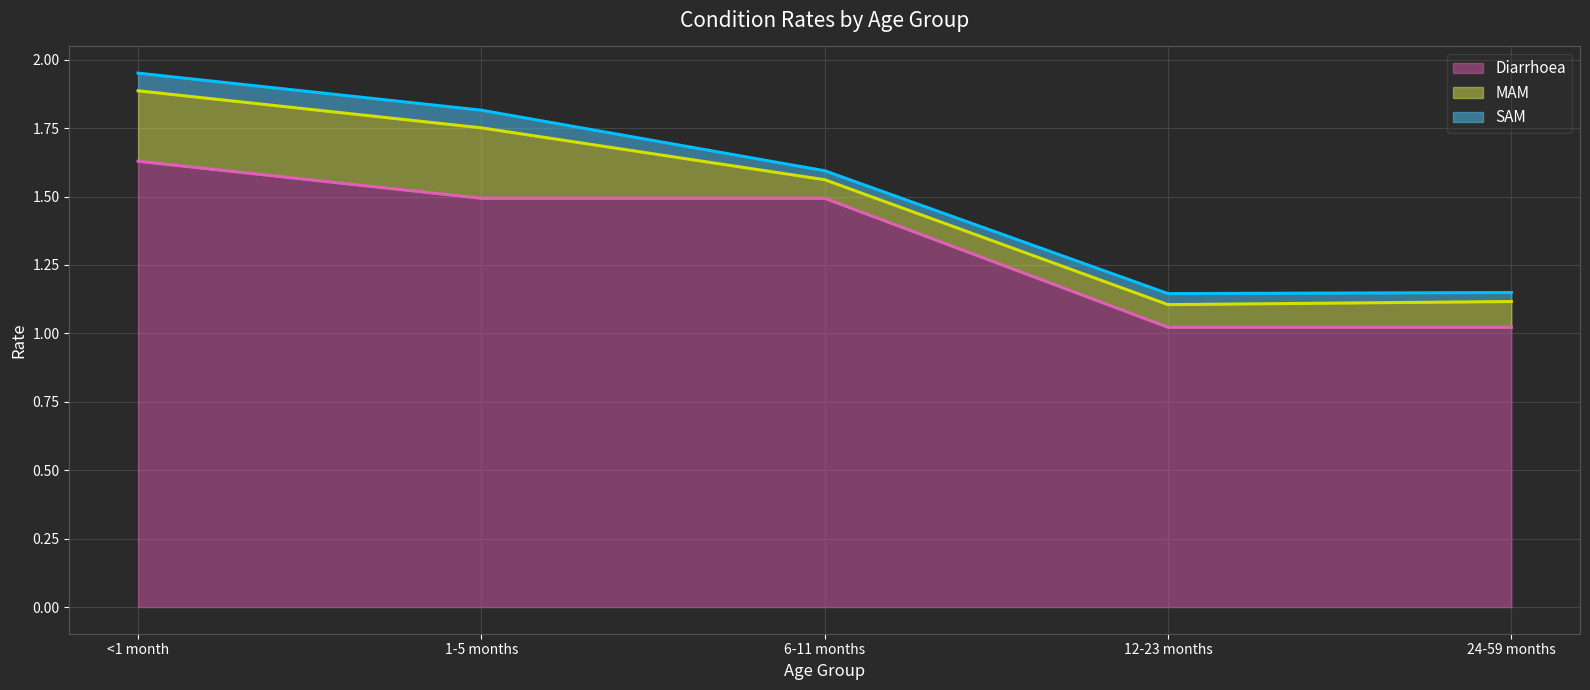

How many MAM values are between 0 and 1?

5